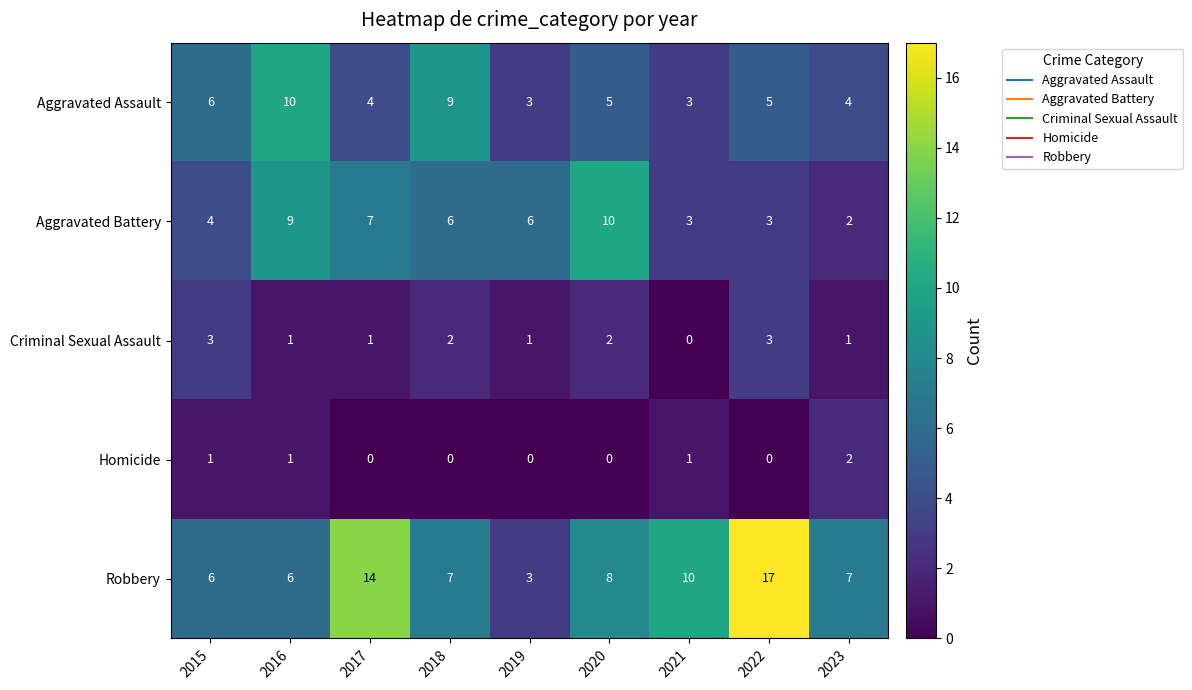

What is the difference between the highest and lowest values at 2016?

9